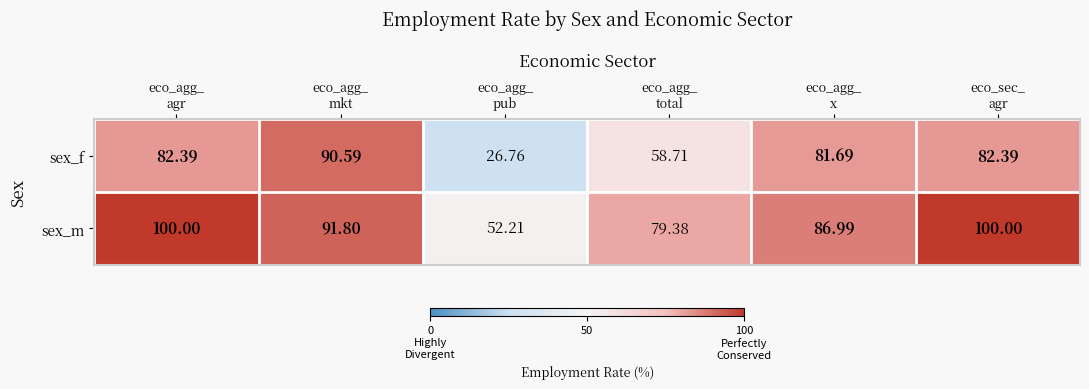

Which series changed the most between eco_agg_
x and eco_sec_
agr?

sex_m